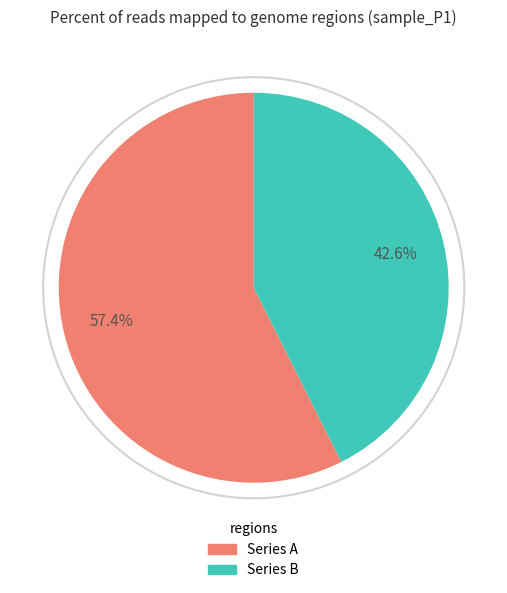

Does any single category account for the majority?

Yes